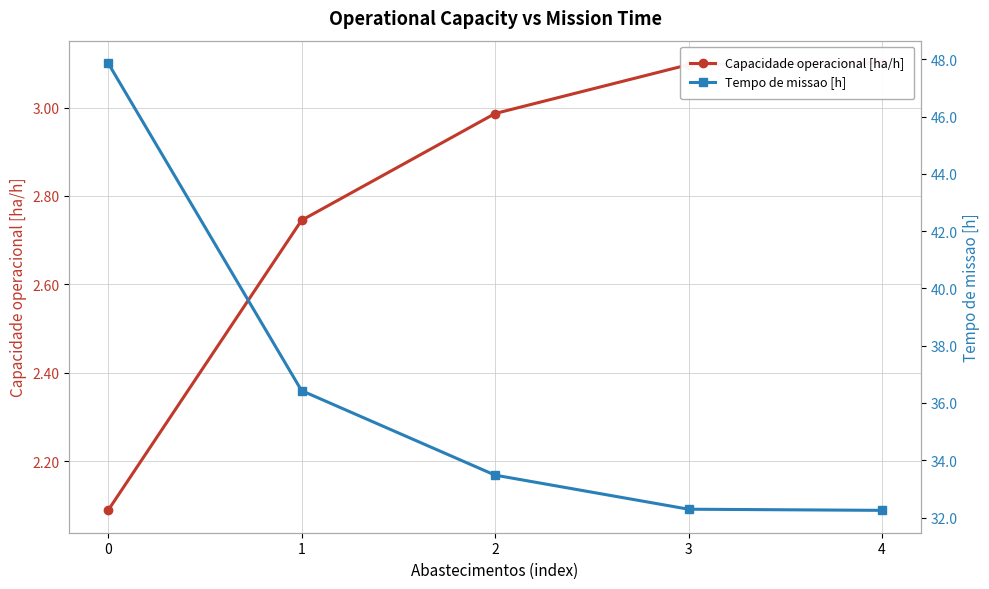

What is the value of the Capacidade operacional [ha/h] point at the 4th from the left?

3.1